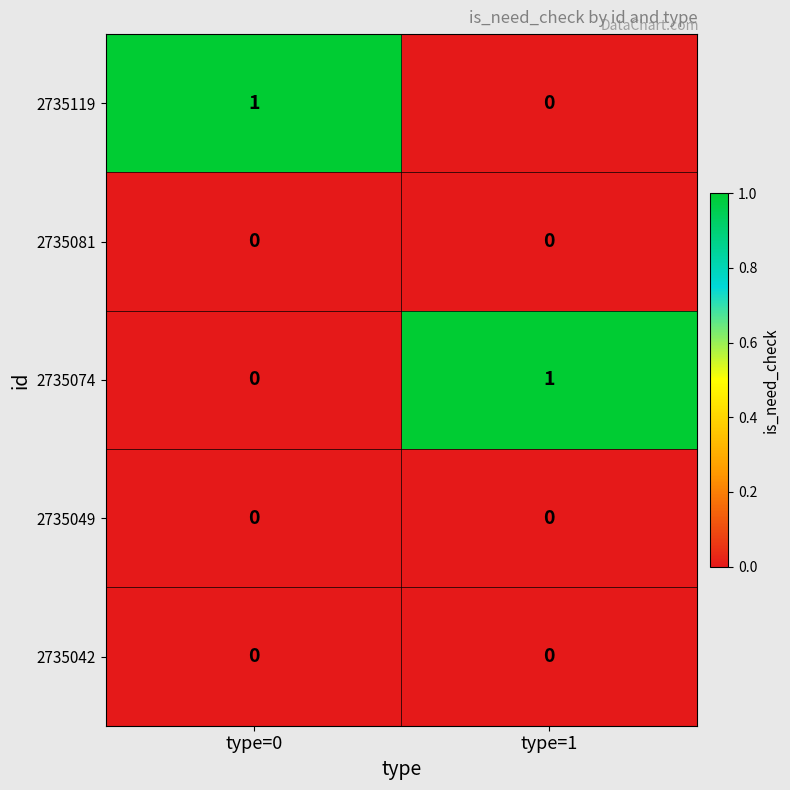

True or false: 2735042 has a value of 0 at type=0.

True